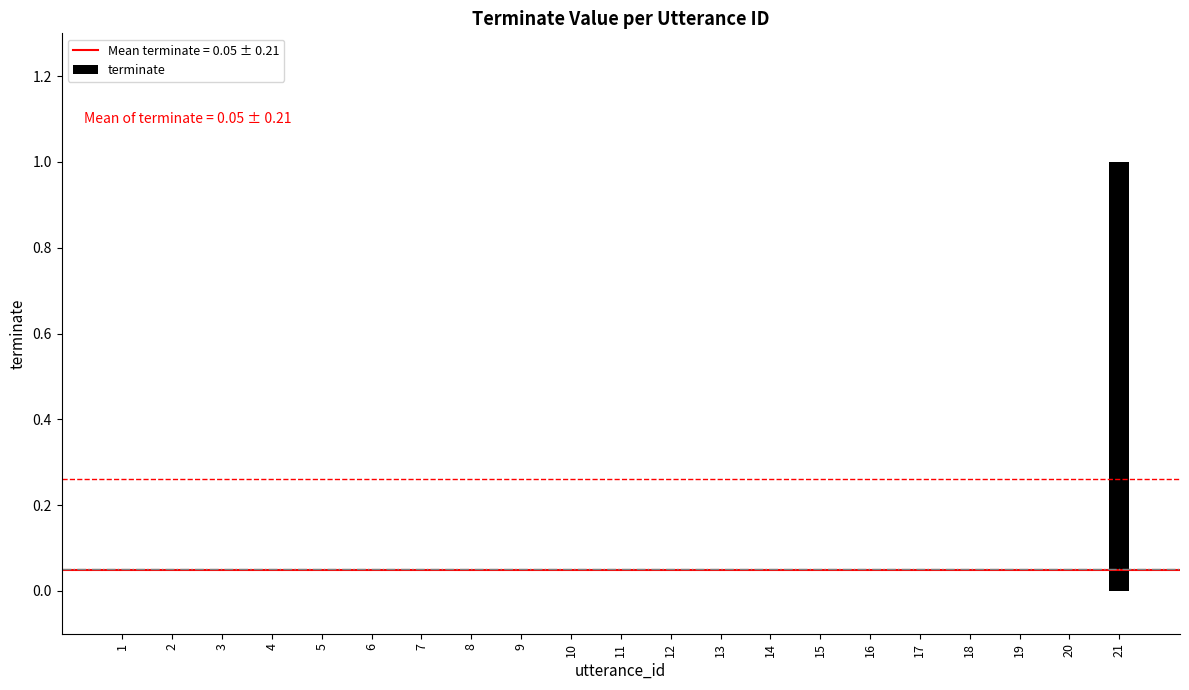

Reading left to right, list all the values displayed in this chart.

1=0	2=0	3=0	4=0	5=0	6=0	7=0	8=0	9=0	10=0	11=0	12=0	13=0	14=0	15=0	16=0	17=0	18=0	19=0	20=0	21=1